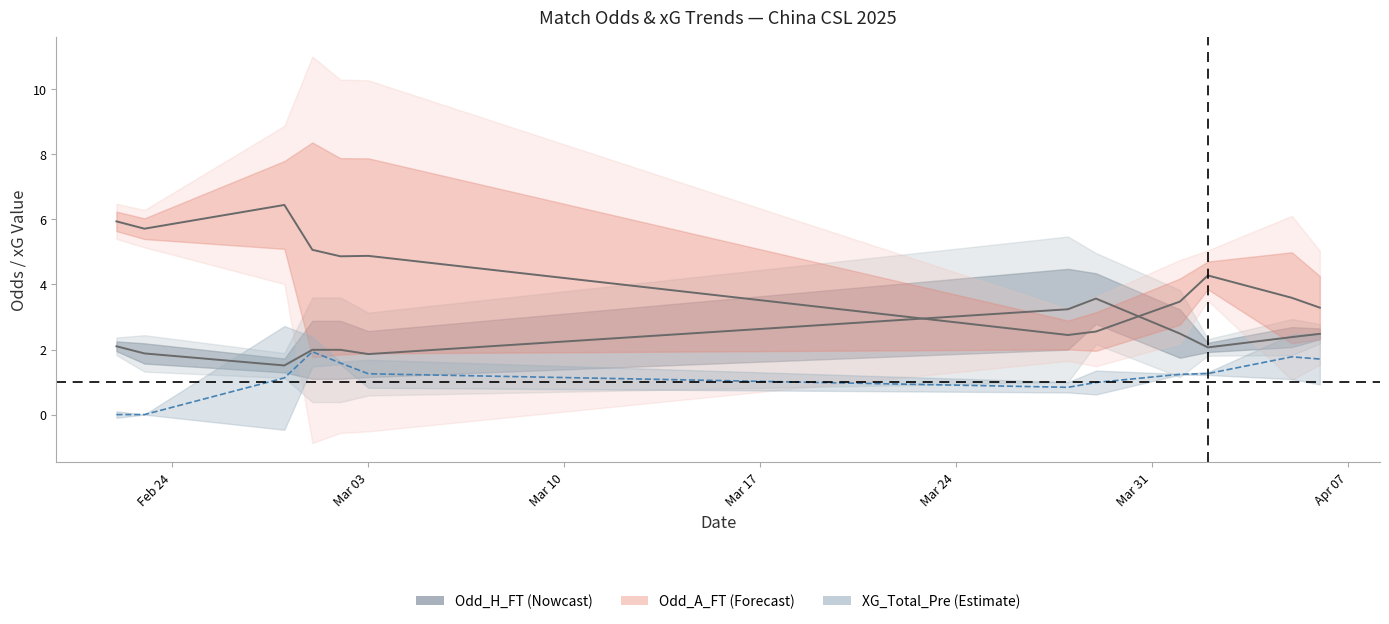

Which series has the largest range (max minus min)?

Odd_A_FT